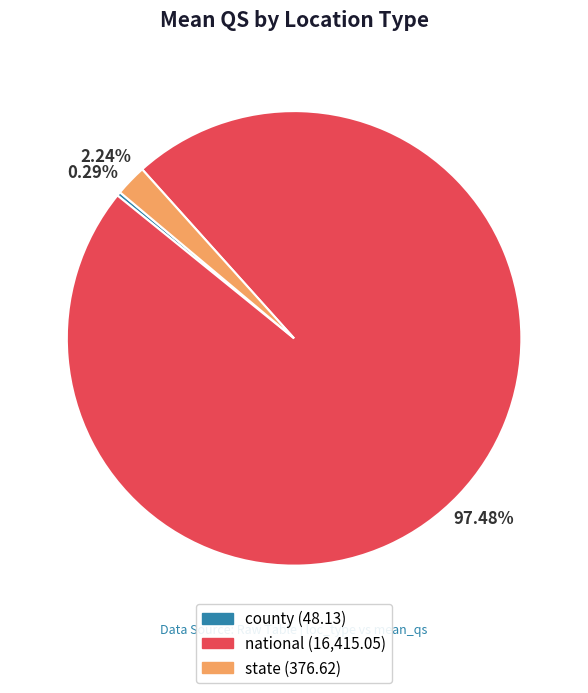

What percentage do state and national together represent?

99.7%